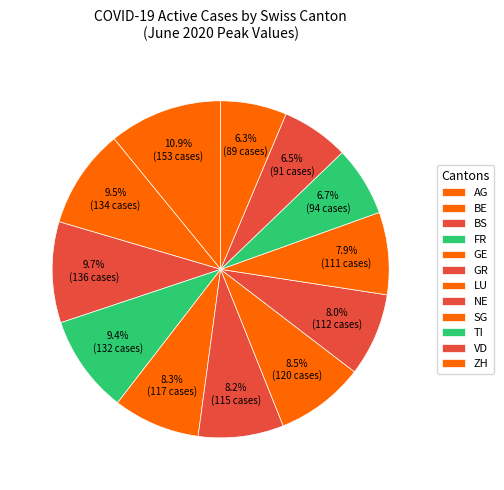

Which has a higher value, GE or FR?

FR